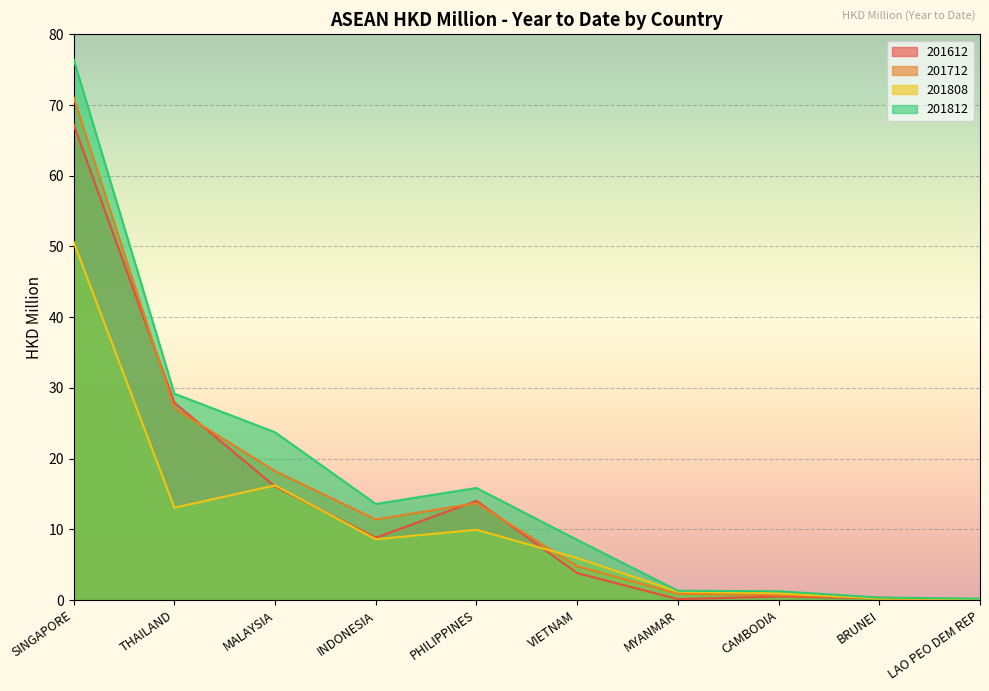

Which series has the largest total across all categories?

201812